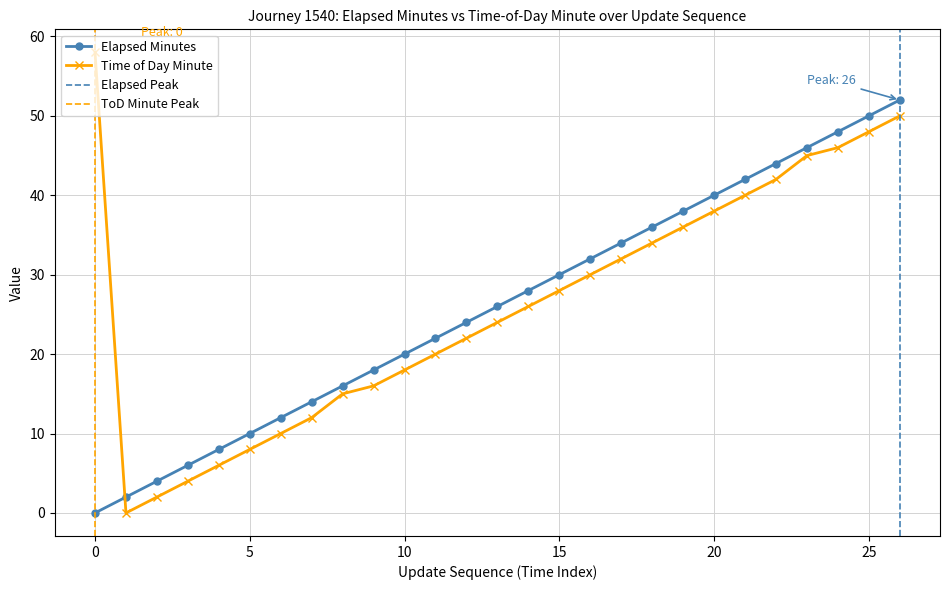

Which has a higher value, 18 or 21?

21